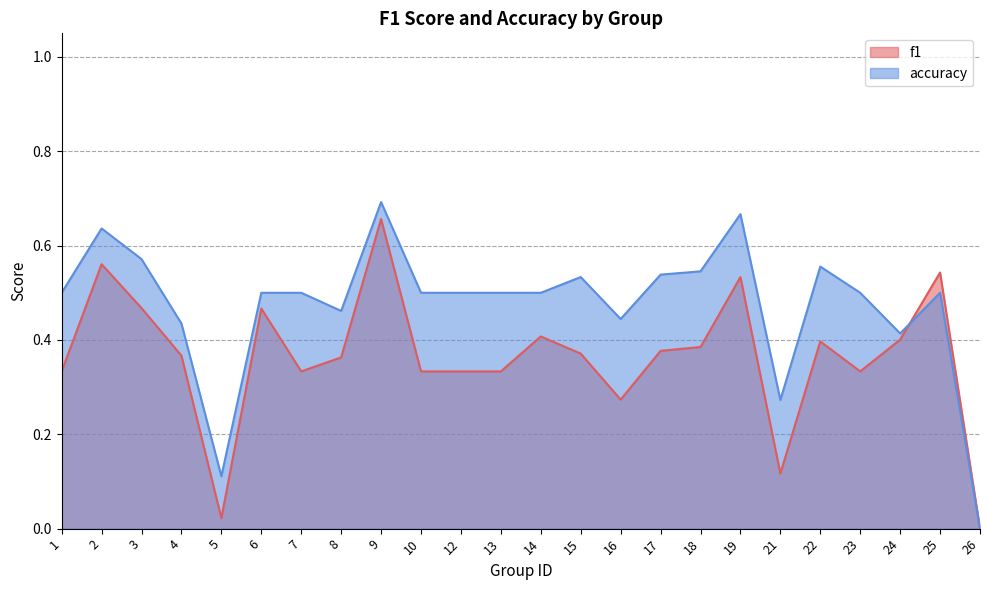

What is the sum of all accuracy values?

11.4